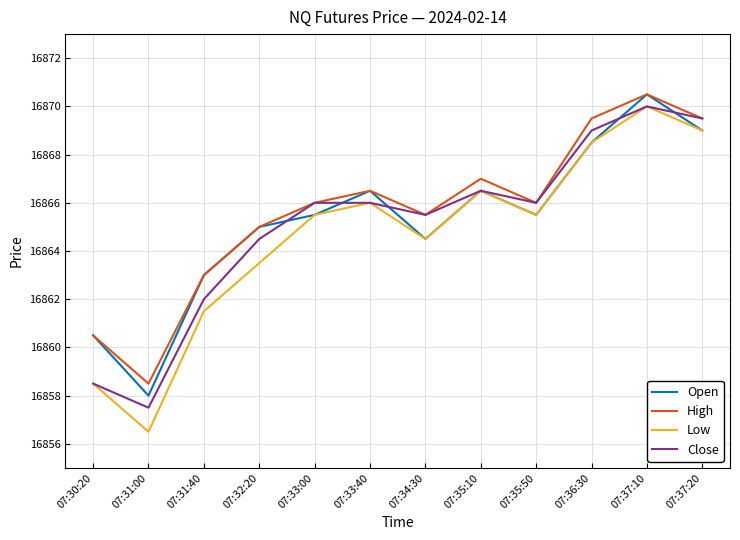

Reading left to right, what are all the values shown in this chart?

Open: 07:30:20=16860.5	07:31:00=16858.0	07:31:40=16863.0	07:32:20=16865.0	07:33:00=16865.5	07:33:40=16866.5	07:34:30=16864.5	07:35:10=16866.5	07:35:50=16865.5	07:36:30=16868.5	07:37:10=16870.5	07:37:20=16869.0
High: 07:30:20=16860.5	07:31:00=16858.5	07:31:40=16863.0	07:32:20=16865.0	07:33:00=16866.0	07:33:40=16866.5	07:34:30=16865.5	07:35:10=16867.0	07:35:50=16866.0	07:36:30=16869.5	07:37:10=16870.5	07:37:20=16869.5
Low: 07:30:20=16858.5	07:31:00=16856.5	07:31:40=16861.5	07:32:20=16863.5	07:33:00=16865.5	07:33:40=16866.0	07:34:30=16864.5	07:35:10=16866.5	07:35:50=16865.5	07:36:30=16868.5	07:37:10=16870.0	07:37:20=16869.0
Close: 07:30:20=16858.5	07:31:00=16857.5	07:31:40=16862.0	07:32:20=16864.5	07:33:00=16866.0	07:33:40=16866.0	07:34:30=16865.5	07:35:10=16866.5	07:35:50=16866.0	07:36:30=16869.0	07:37:10=16870.0	07:37:20=16869.5